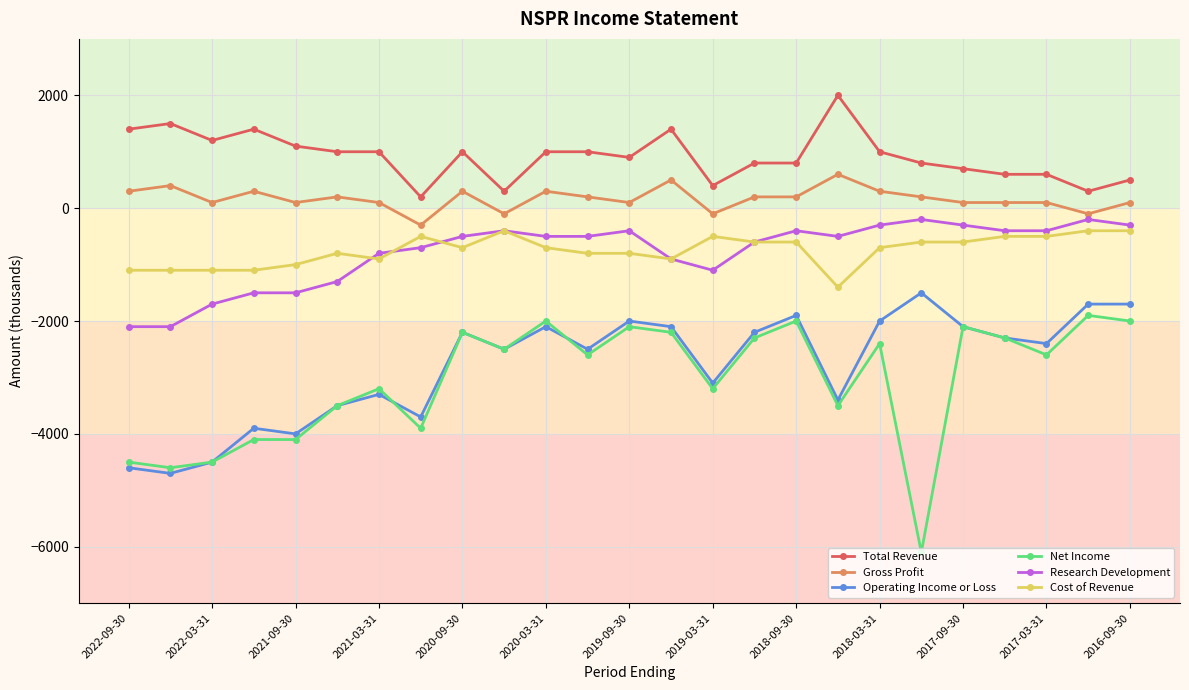

What is the average value of the Research Development series?

-784